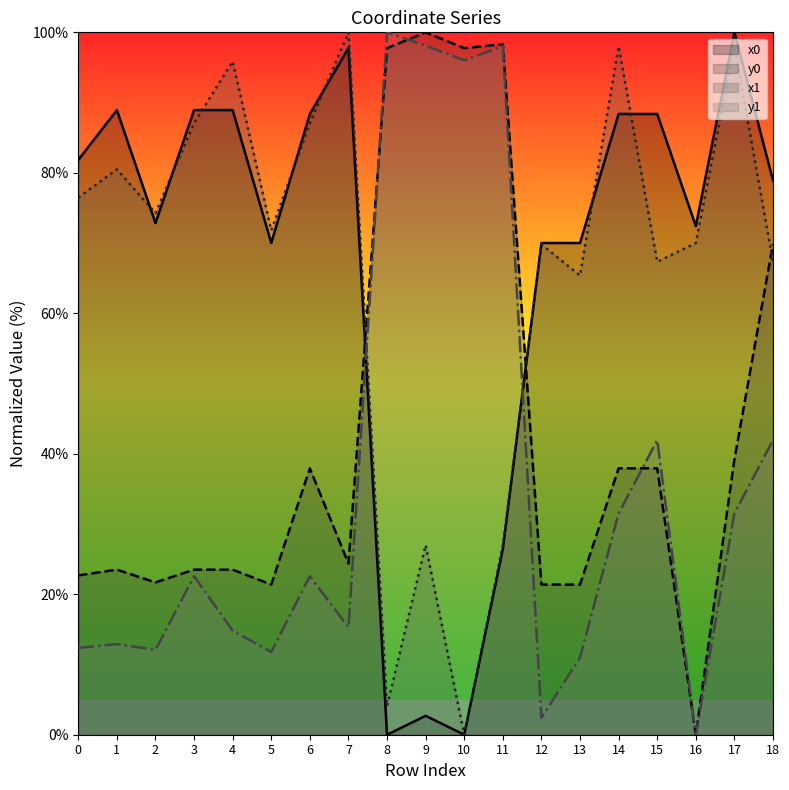

What is the maximum value shown in the chart?

100.0